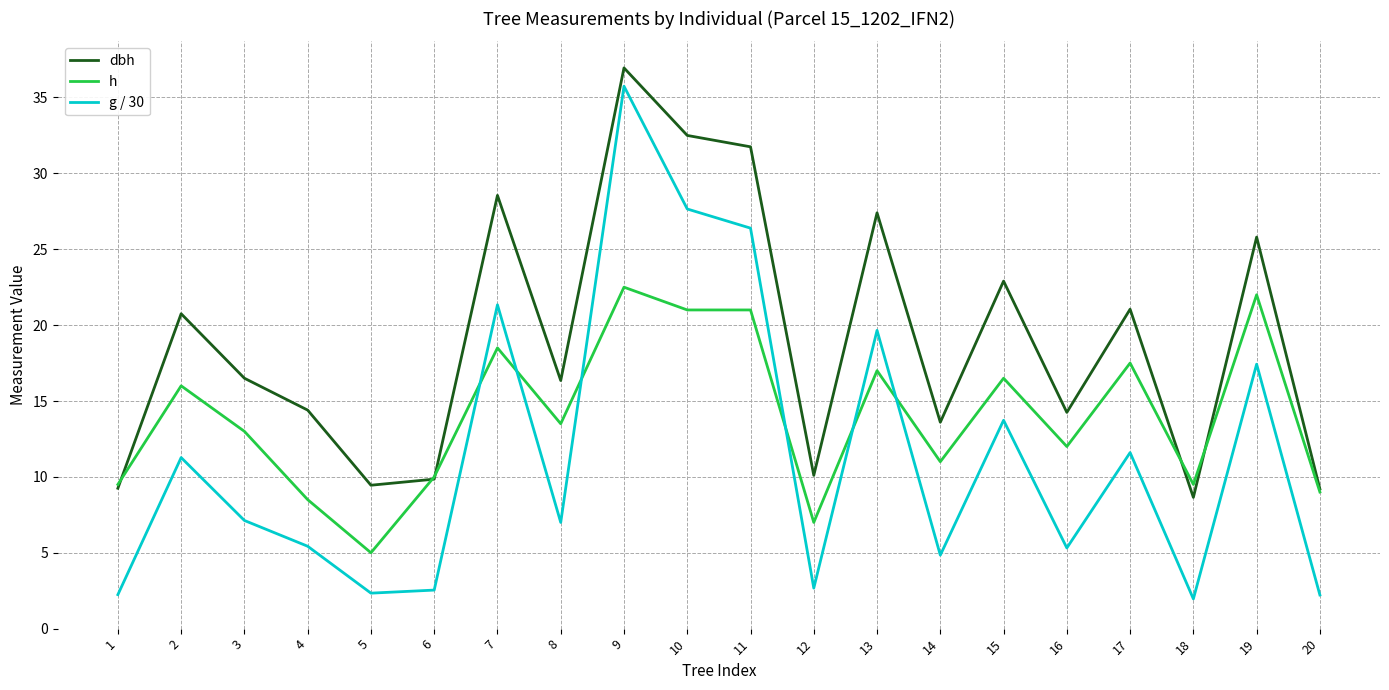

How many lines are shown in the chart?

3